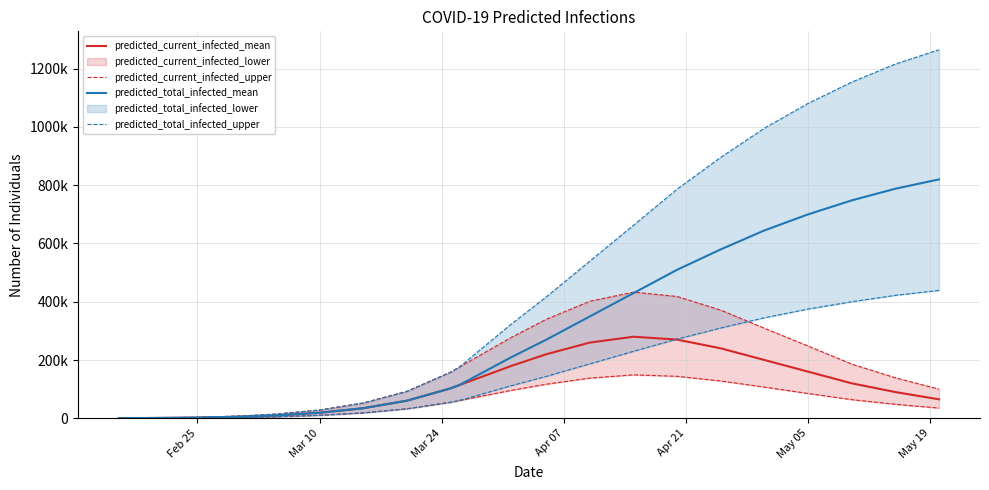

Which series has the widest spread of values?

predicted_total_infected_mean